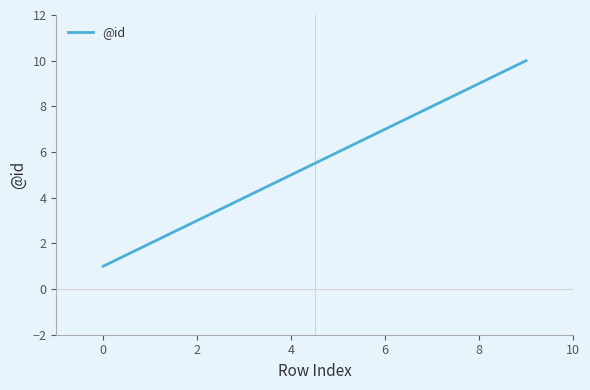

Count the values in the range 3 to 8.

6